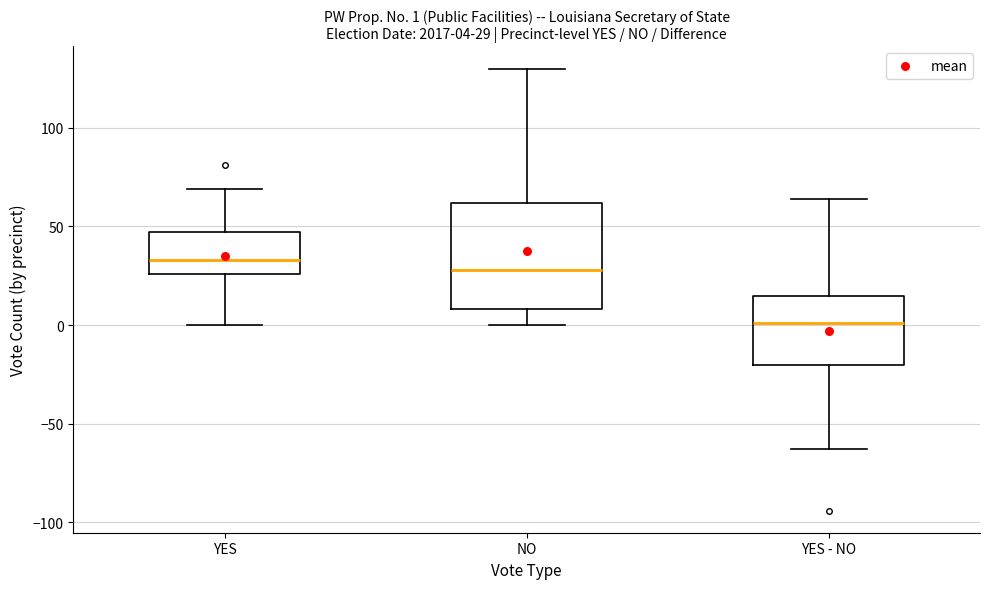

Which box is the tallest, from its lower edge to its upper edge?

NO